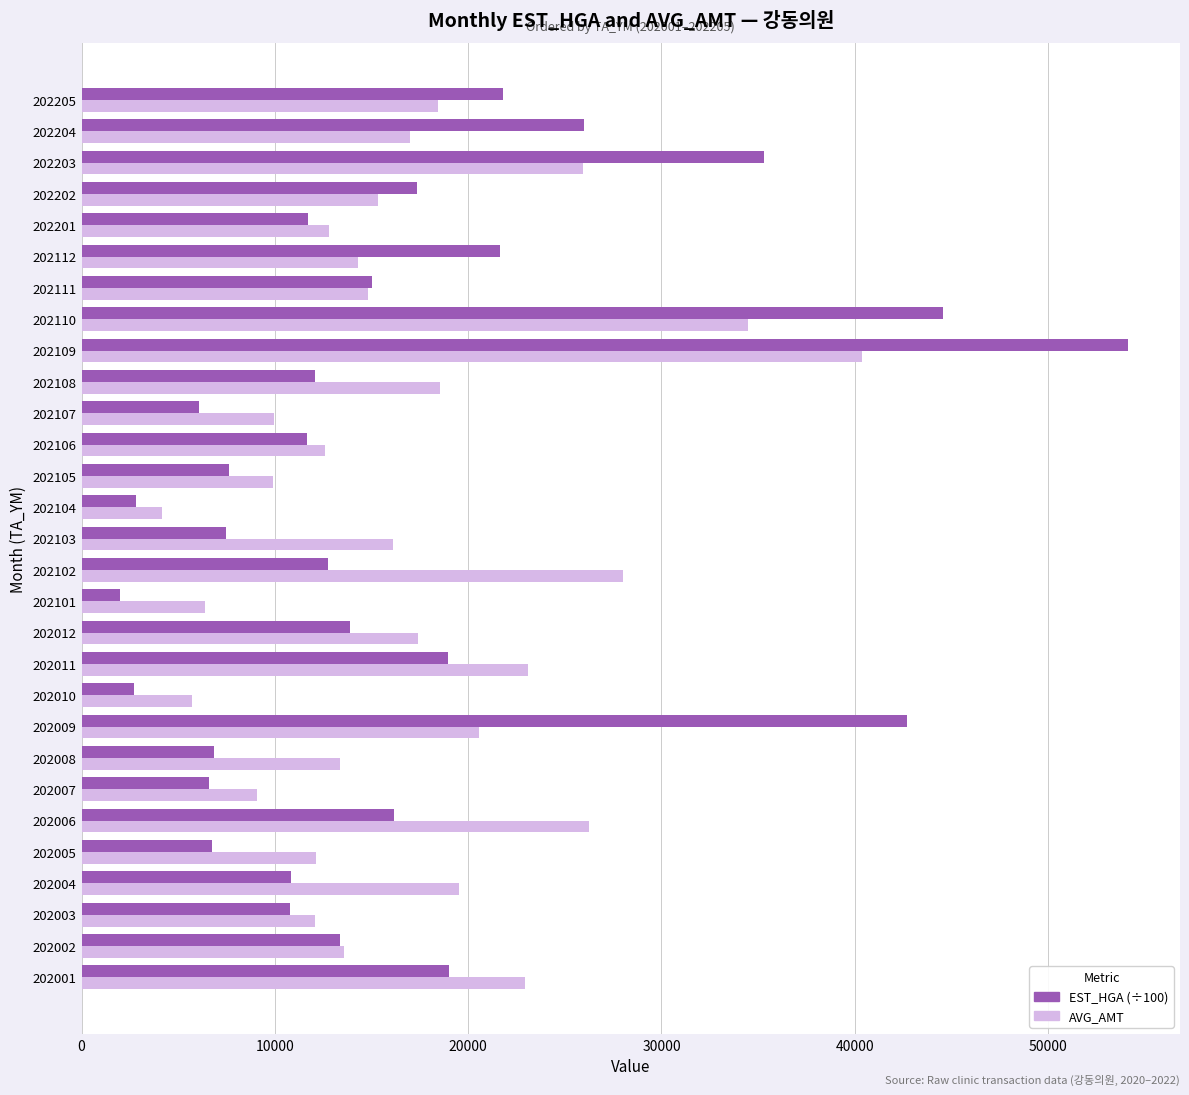

Is the value of EST_HGA (÷100) at 202011 greater than the value of AVG_AMT at 202008?

Yes